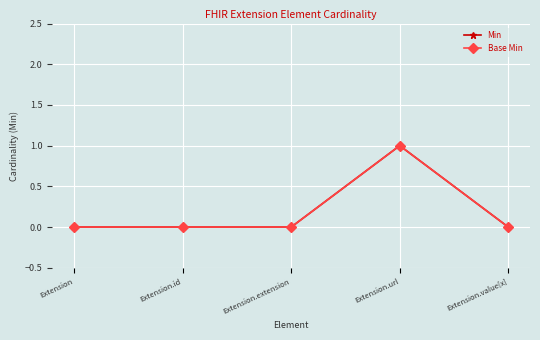

Is this an area chart (filled region under the line)?

No